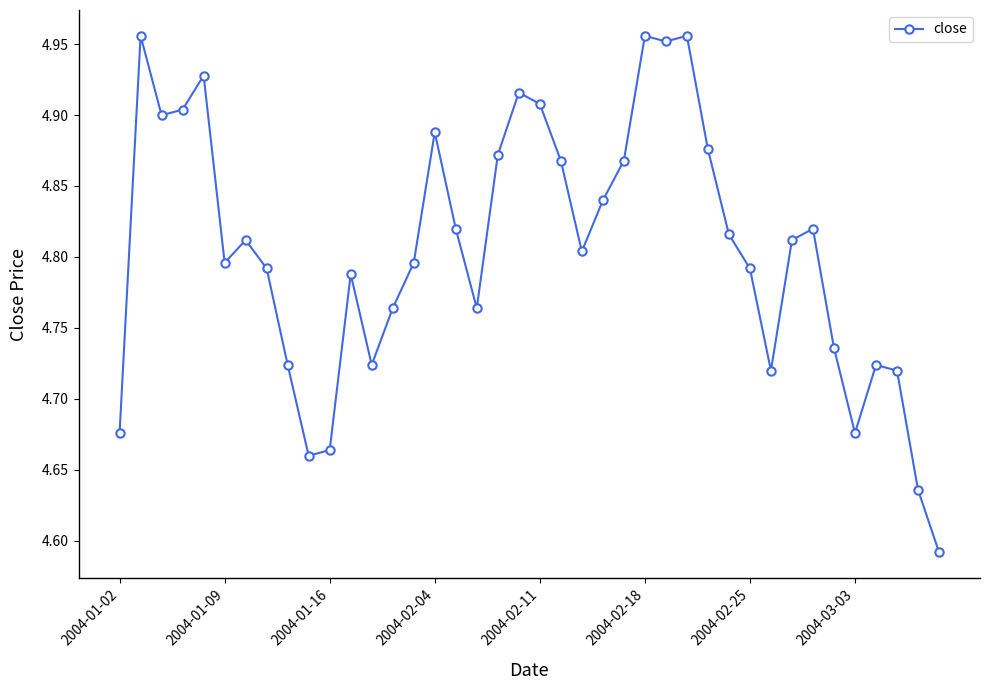

Count the number of categories in the chart.

40